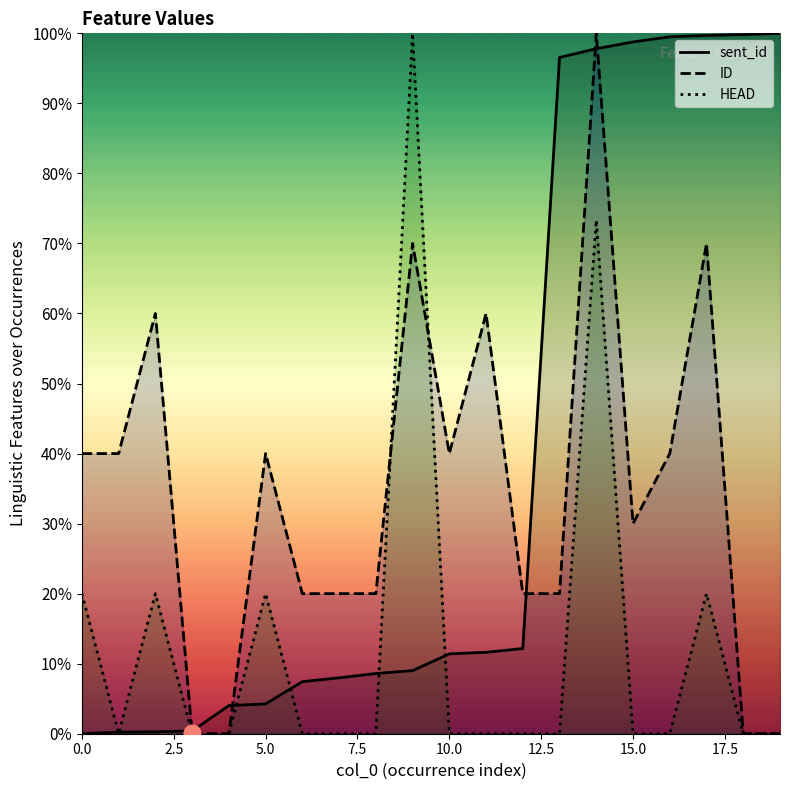

Does the chart have visible grid lines?

No